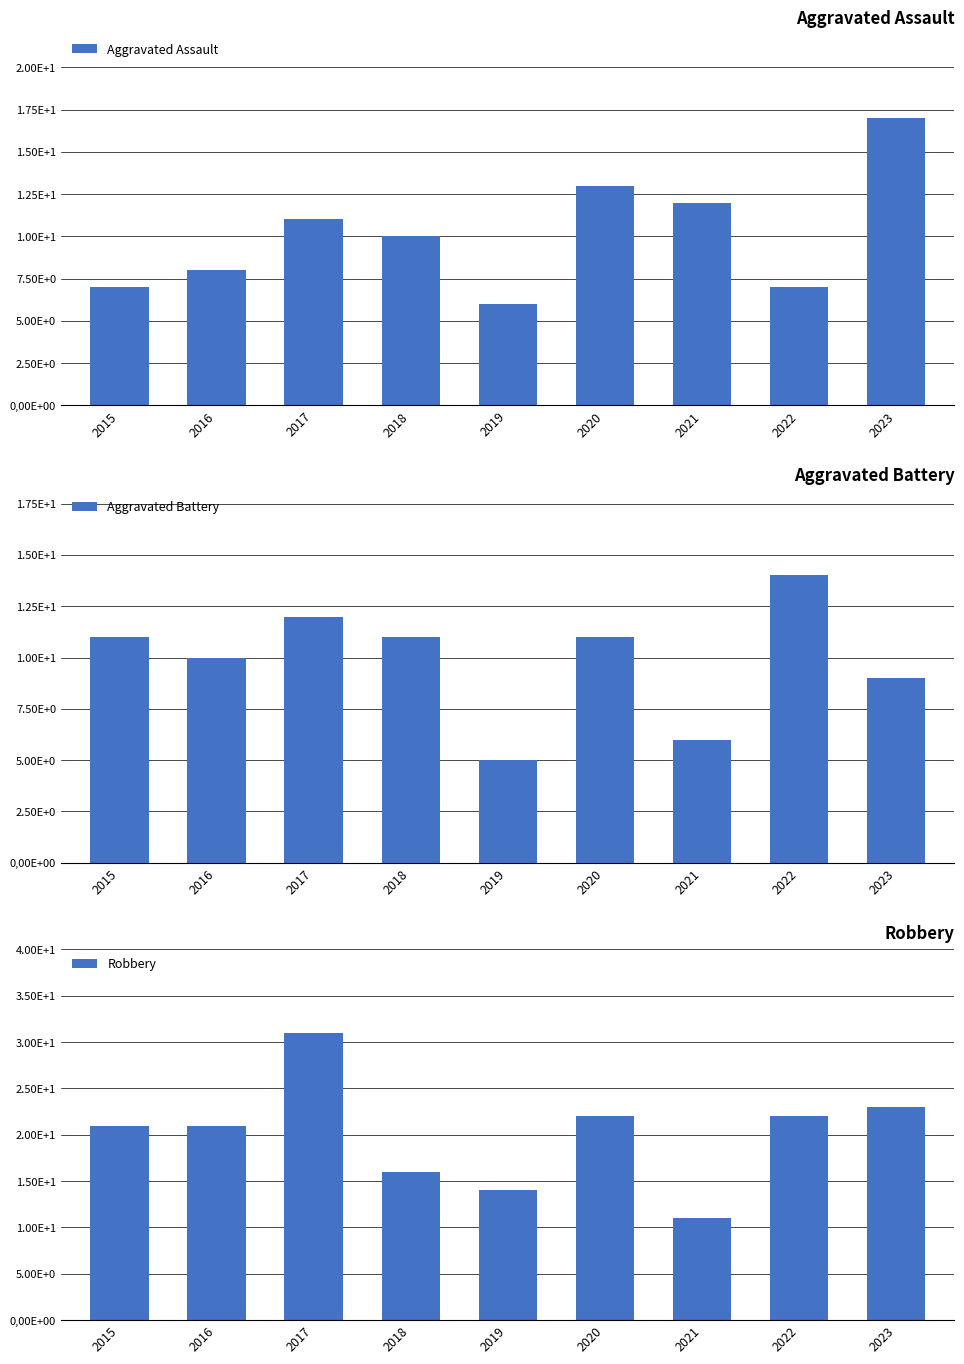

Which series has the largest total across all categories?

Robbery